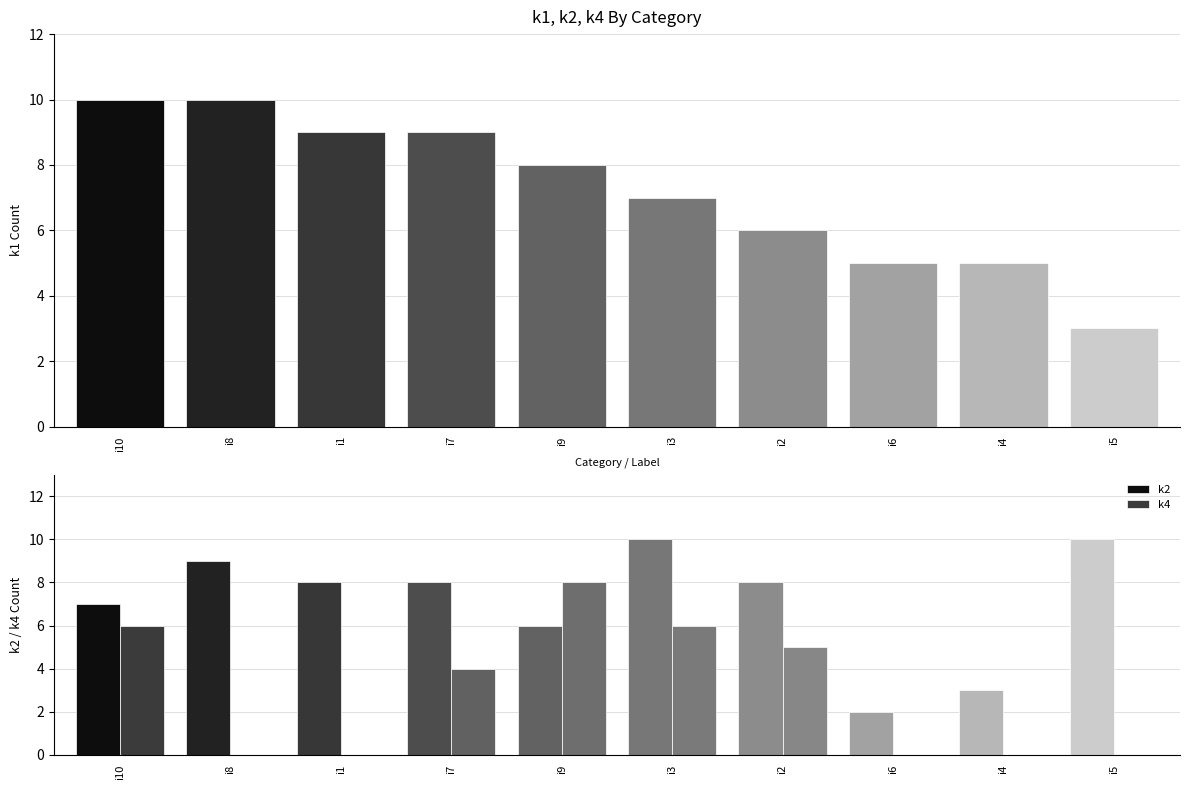

What is the sum of the k4 values at i6 and i3?

6